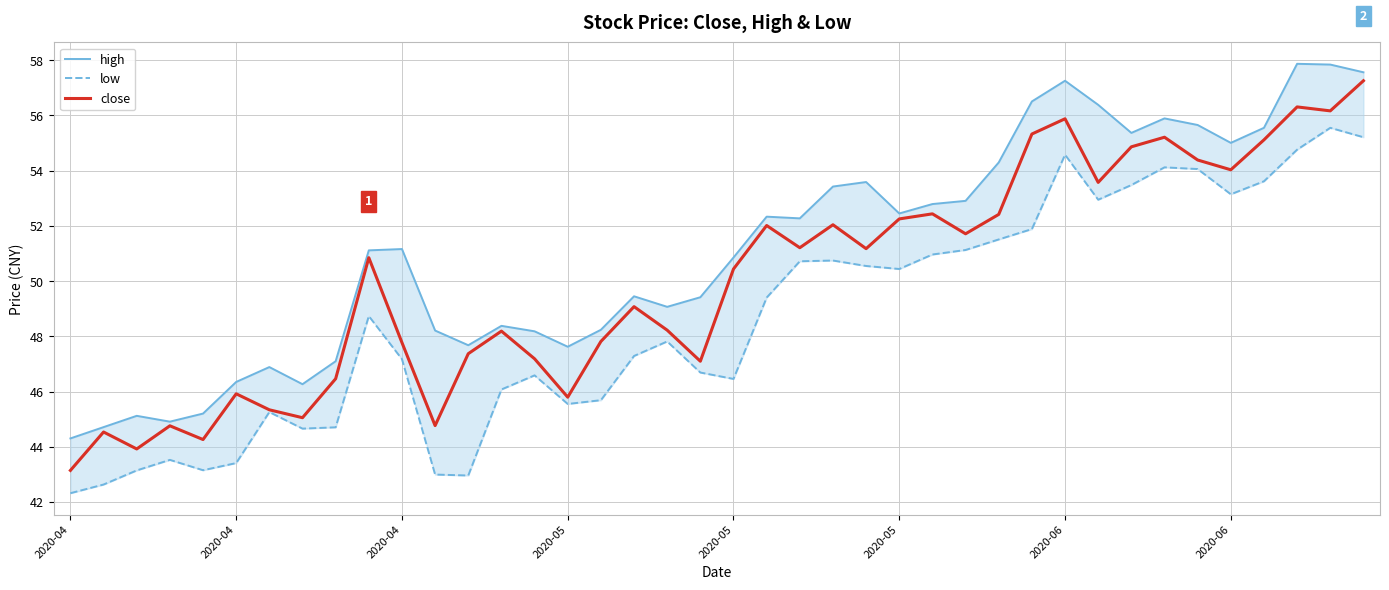

Is it true that low equals 78.8 at 14?

False